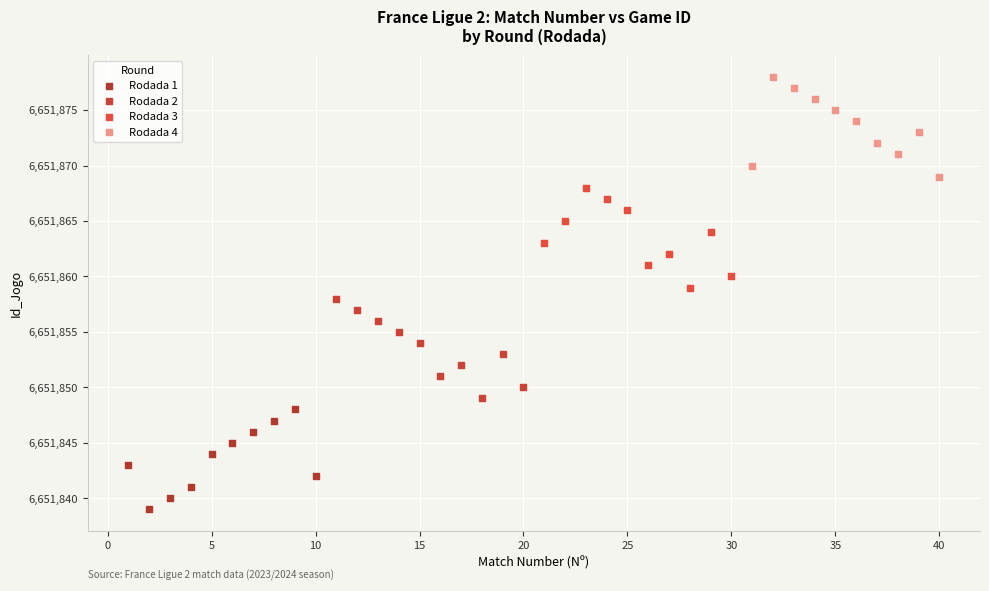

Which series reaches the minimum Y coordinate?

Rodada 1